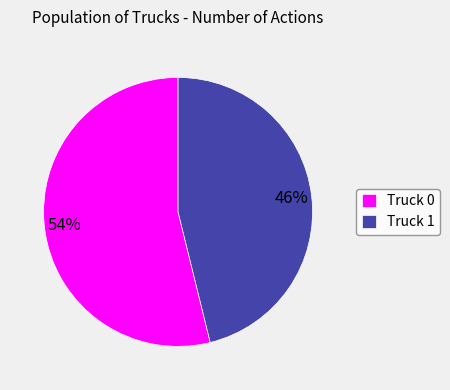

Is the sum of Truck 1 and Truck 0 greater than half?

Yes